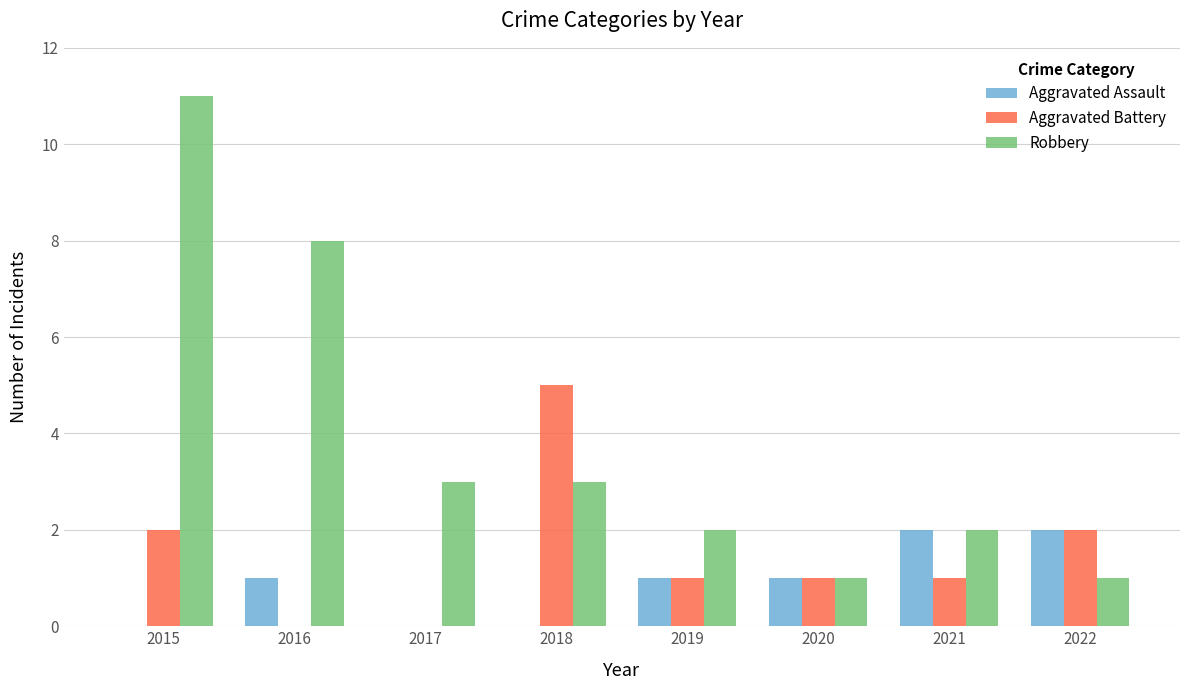

Is the value of Aggravated Assault at 2021 greater than the value of Aggravated Battery at 2021?

Yes